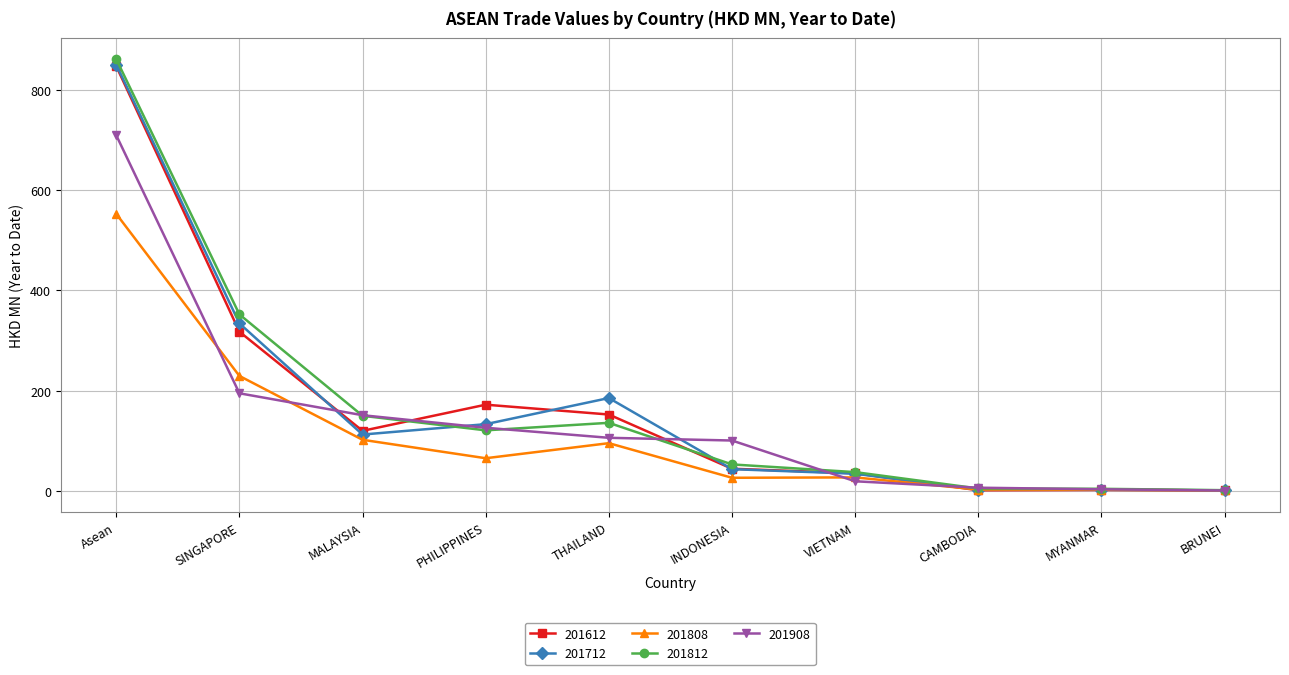

Is this an area chart (filled region under the line)?

No